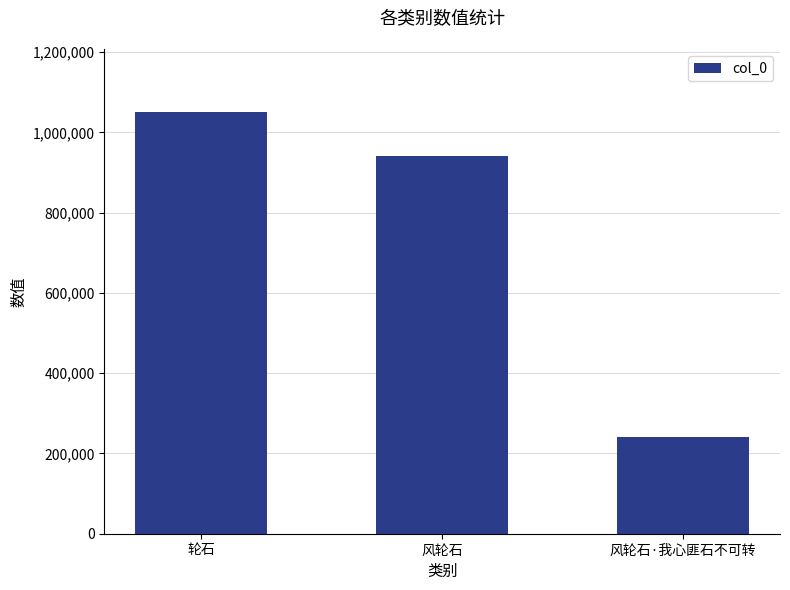

Rank the categories by value from highest to lowest.

轮石, 风轮石, 风轮石·我心匪石不可转